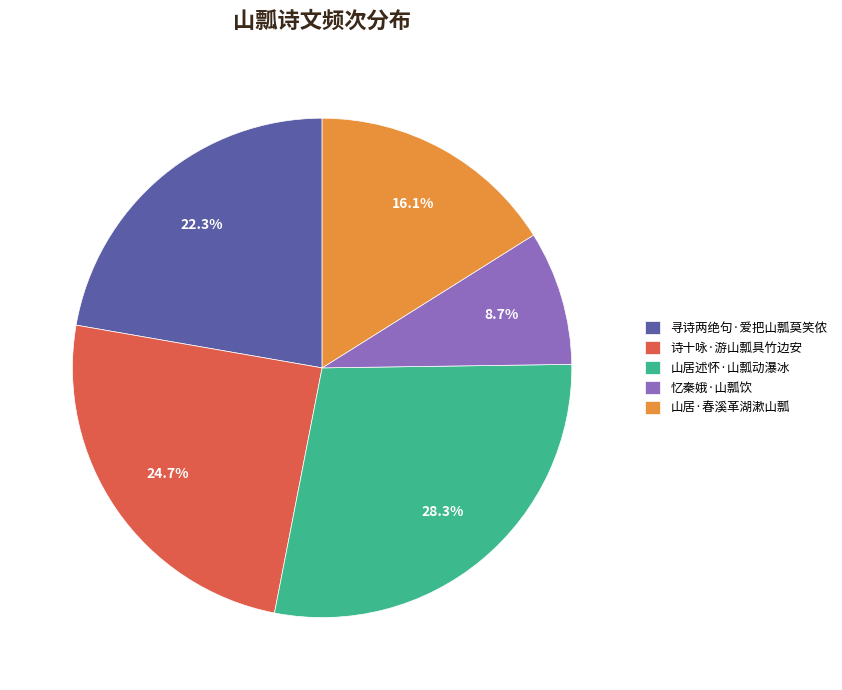

Which slice is the smallest?

忆秦娥·山瓢饮